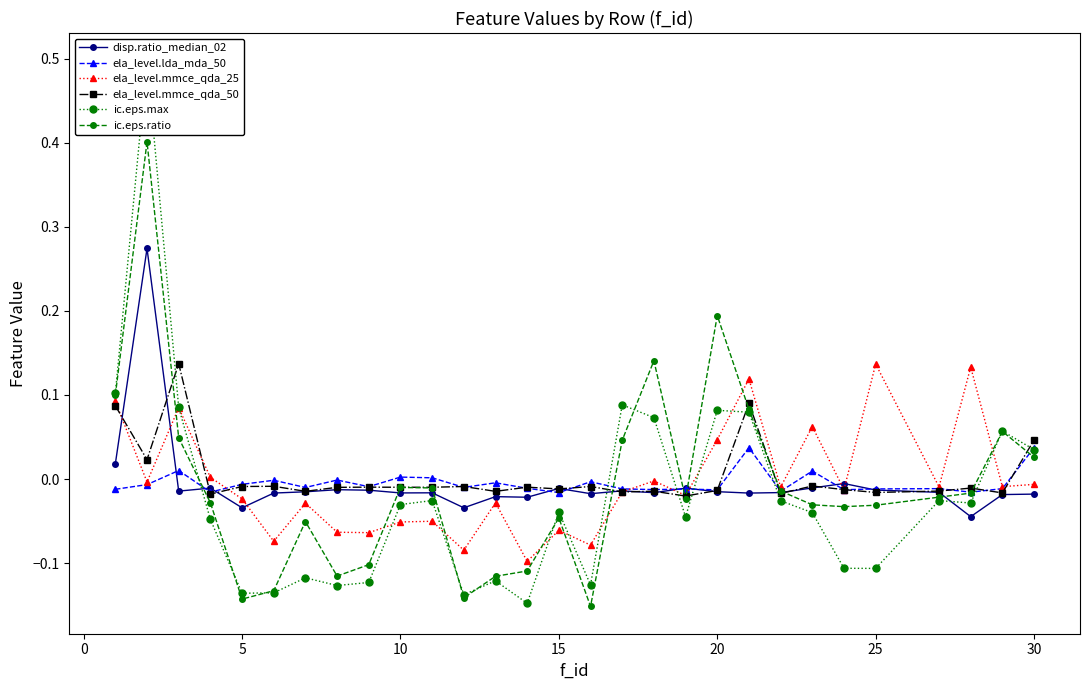

How many values in the ela_level.mmce_qda_25 series are below 0?

21